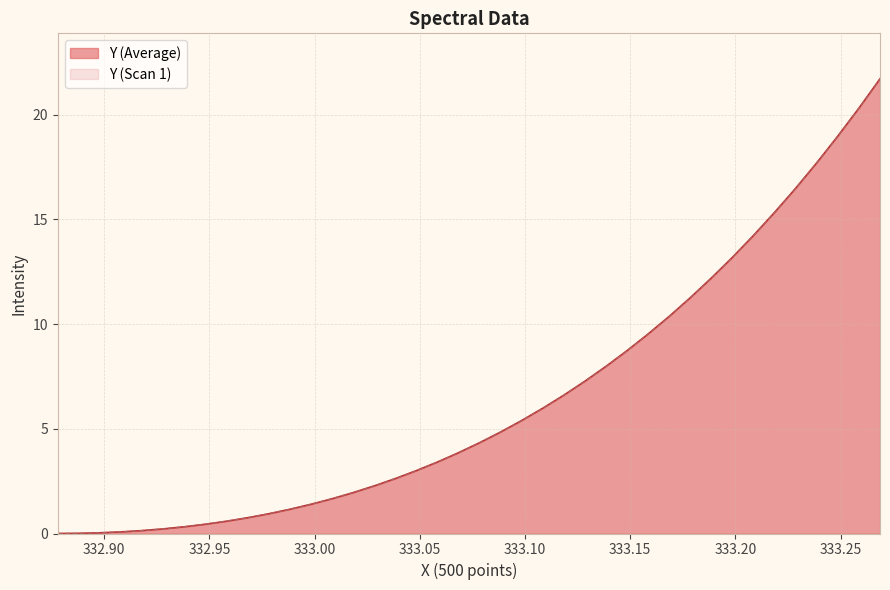

True or false: Y (Average) and Y (Scan 1) cross at least once.

False